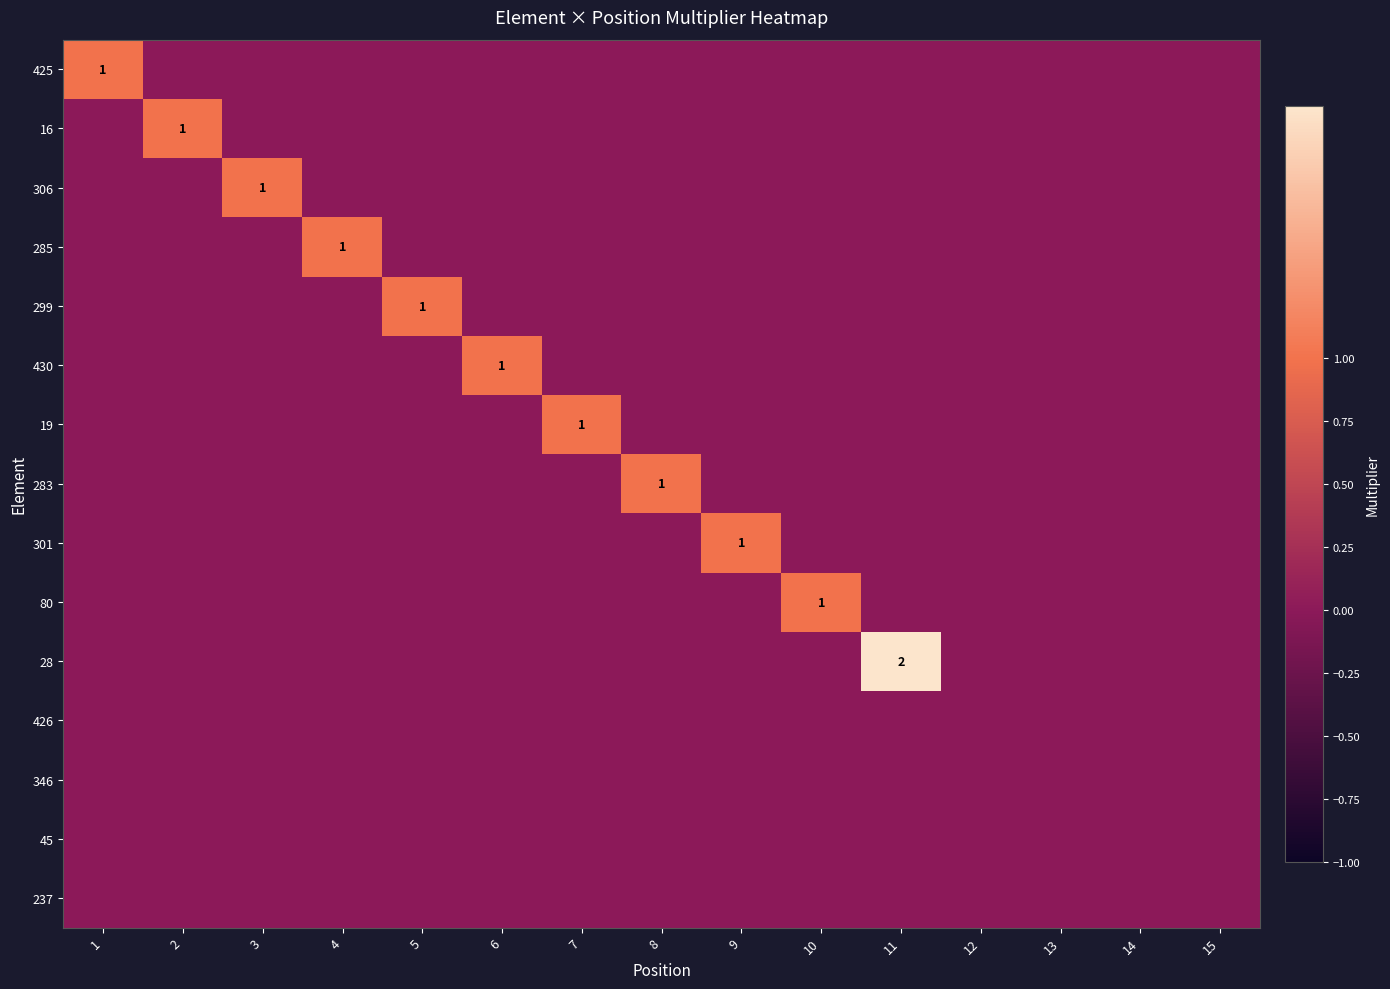

Is the value of 301 at 5 greater than the value of 80 at 11?

No